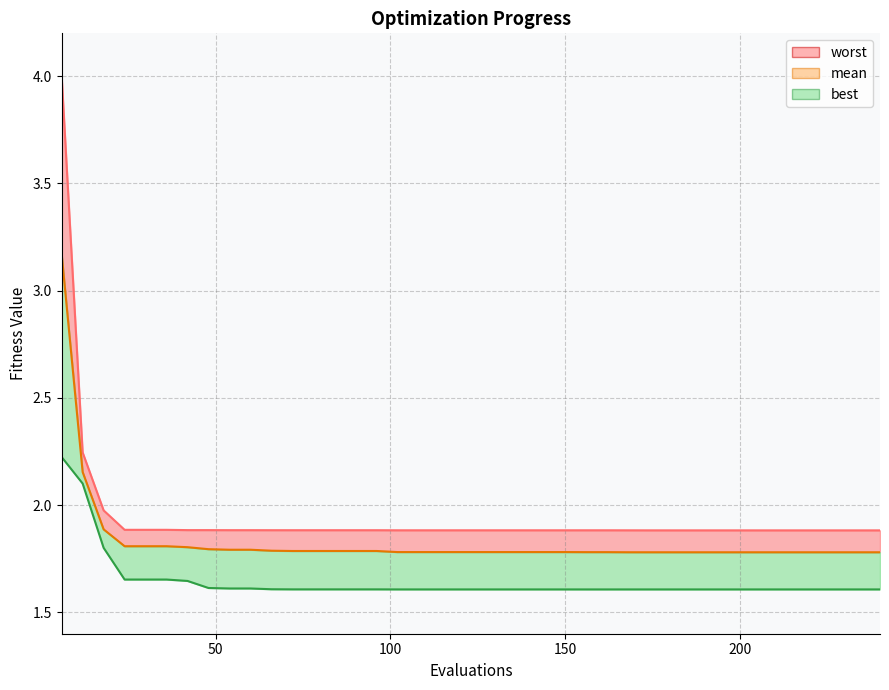

Reading left to right, what are all the values shown in this chart?

mean: 6=3.2	12=2.2	18=1.9	24=1.8	30=1.8	36=1.8	42=1.8	48=1.8	54=1.8	60=1.8	66=1.8	72=1.8	78=1.8	84=1.8	90=1.8	96=1.8	102=1.8	108=1.8	114=1.8	120=1.8	126=1.8	132=1.8	138=1.8	144=1.8	150=1.8	156=1.8	162=1.8	168=1.8	174=1.8	180=1.8	186=1.8	192=1.8	198=1.8	204=1.8	210=1.8	216=1.8	222=1.8	228=1.8	234=1.8	240=1.8
best: 6=2.2	12=2.1	18=1.8	24=1.7	30=1.7	36=1.7	42=1.6	48=1.6	54=1.6	60=1.6	66=1.6	72=1.6	78=1.6	84=1.6	90=1.6	96=1.6	102=1.6	108=1.6	114=1.6	120=1.6	126=1.6	132=1.6	138=1.6	144=1.6	150=1.6	156=1.6	162=1.6	168=1.6	174=1.6	180=1.6	186=1.6	192=1.6	198=1.6	204=1.6	210=1.6	216=1.6	222=1.6	228=1.6	234=1.6	240=1.6
worst: 6=4.0	12=2.2	18=2.0	24=1.9	30=1.9	36=1.9	42=1.9	48=1.9	54=1.9	60=1.9	66=1.9	72=1.9	78=1.9	84=1.9	90=1.9	96=1.9	102=1.9	108=1.9	114=1.9	120=1.9	126=1.9	132=1.9	138=1.9	144=1.9	150=1.9	156=1.9	162=1.9	168=1.9	174=1.9	180=1.9	186=1.9	192=1.9	198=1.9	204=1.9	210=1.9	216=1.9	222=1.9	228=1.9	234=1.9	240=1.9